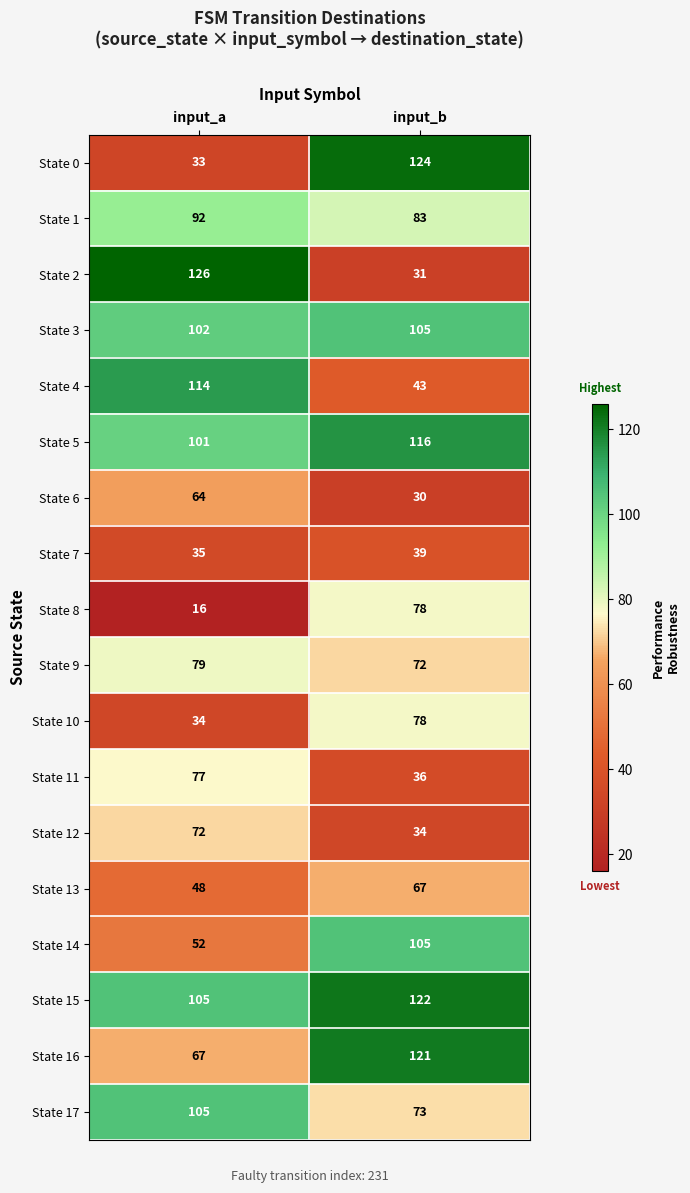

Which label corresponds to the smallest value in the chart?

input_a